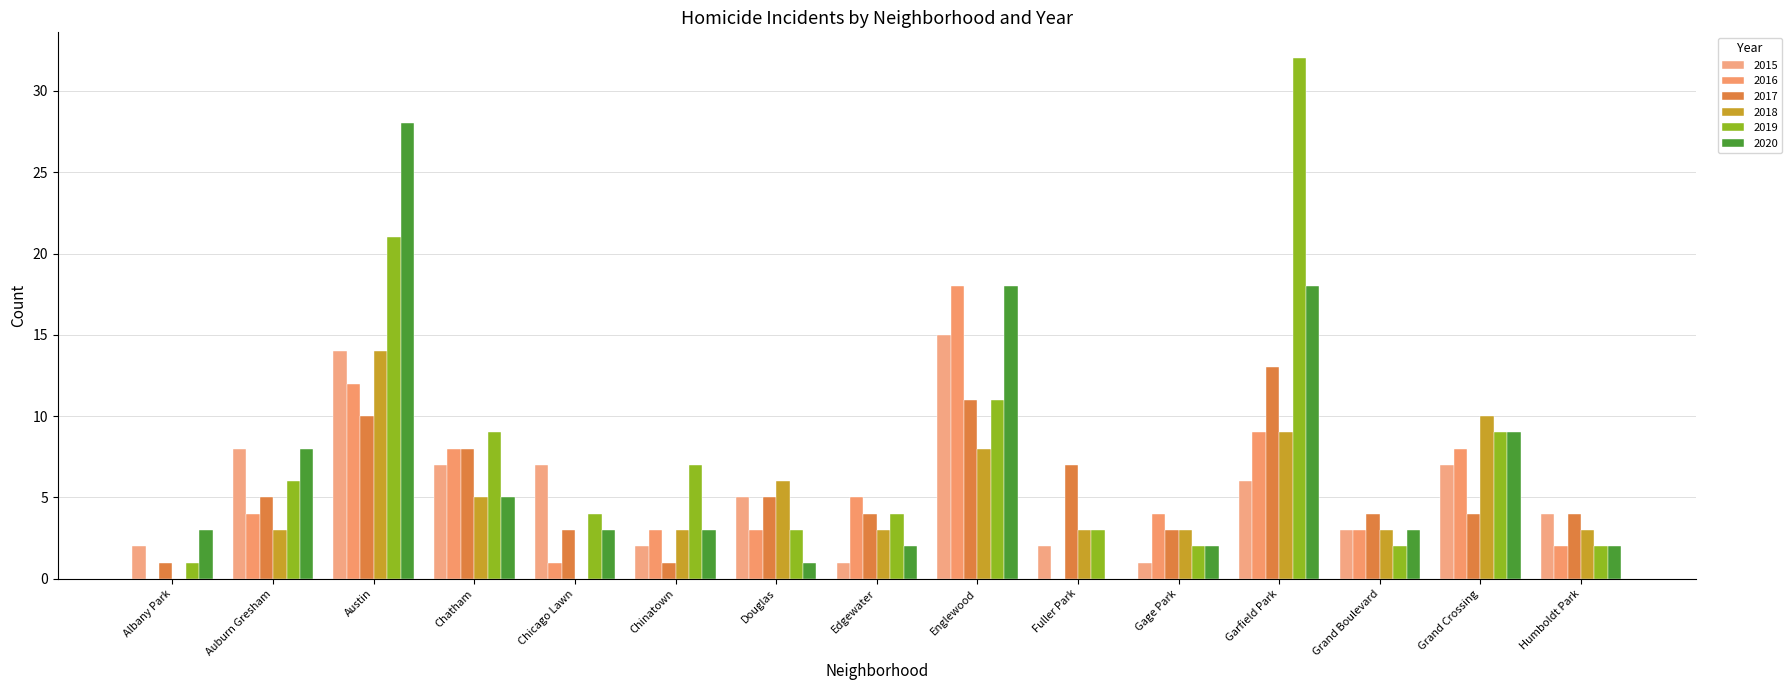

Where is 2016 nearest to the value 9?

Garfield Park